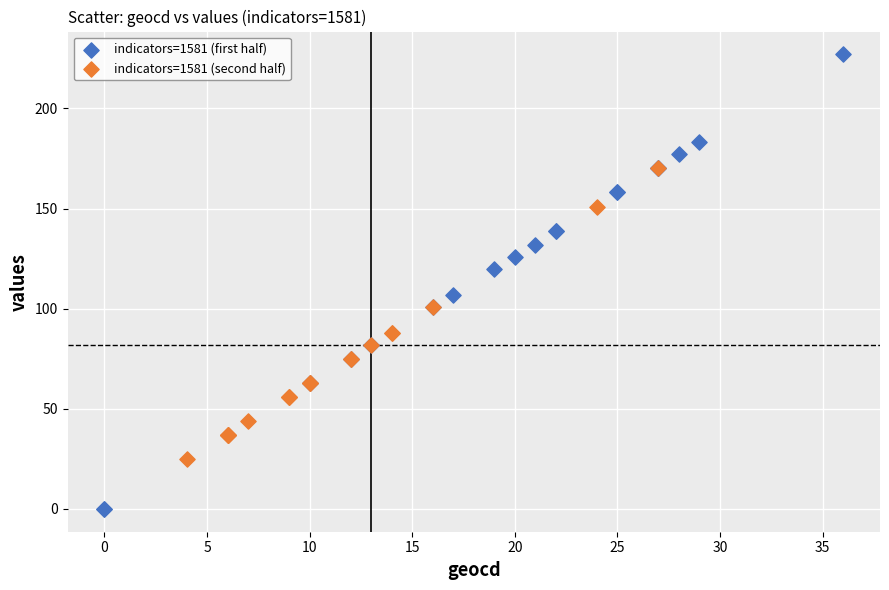

Which series contains the lowest Y value?

indicators=1581 (first half)